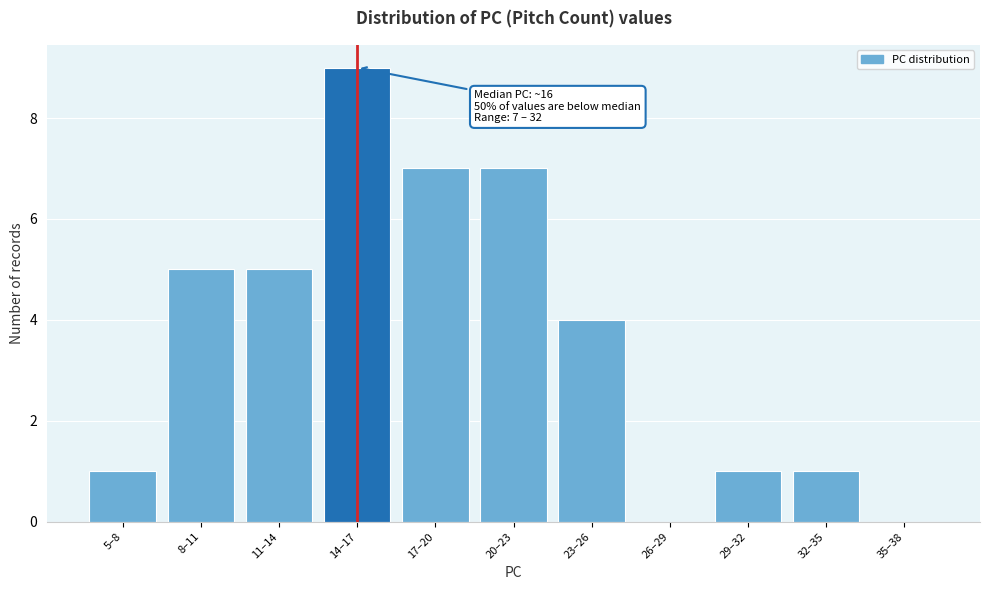

Reading left to right, list all the values displayed in this chart.

5–8=1	8–11=5	11–14=5	14–17=9	17–20=7	20–23=7	23–26=4	26–29=0	29–32=1	32–35=1	35–38=0